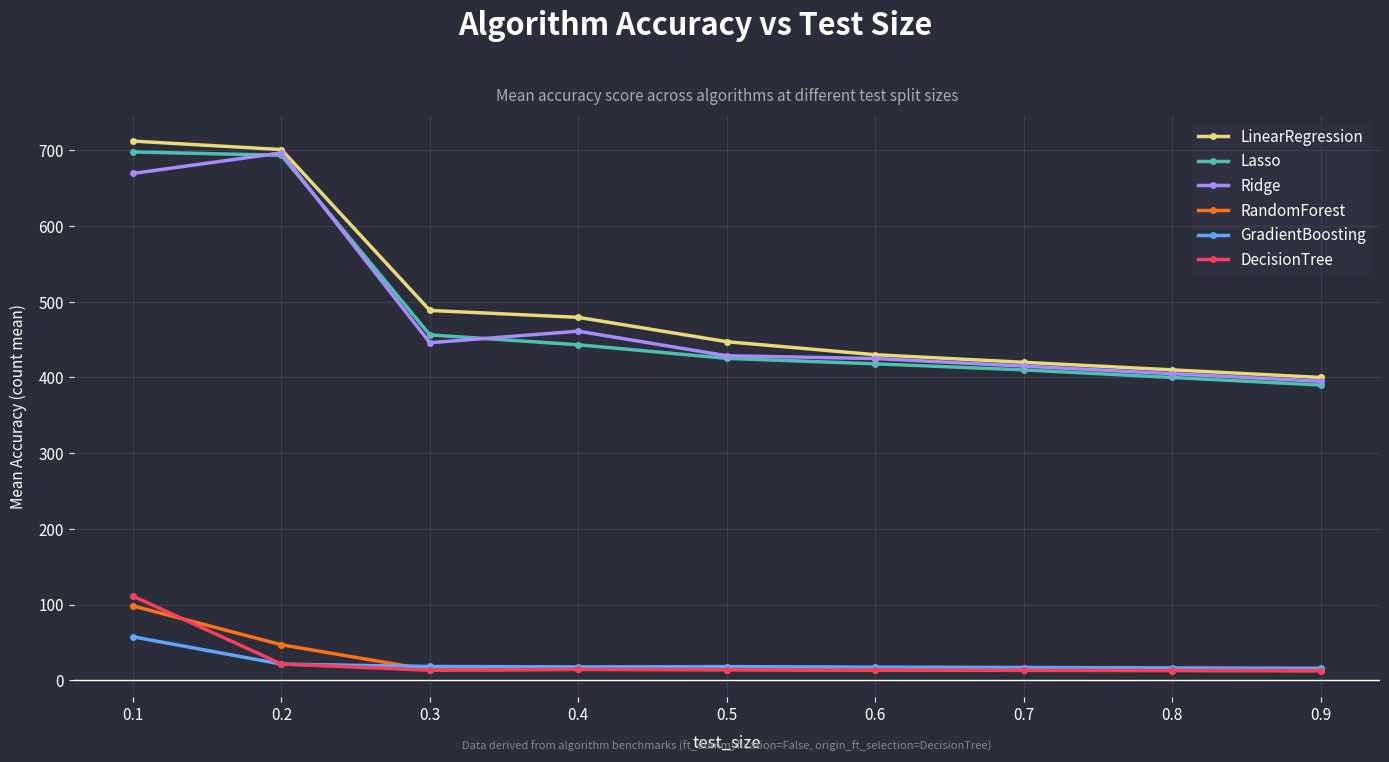

What is the total value across all series at 0.6?

1317.8